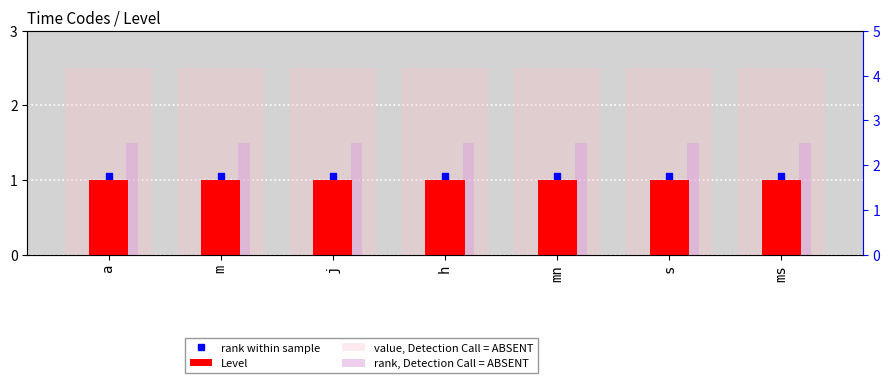

Which series has the largest total across all categories?

value, Detection Call = ABSENT